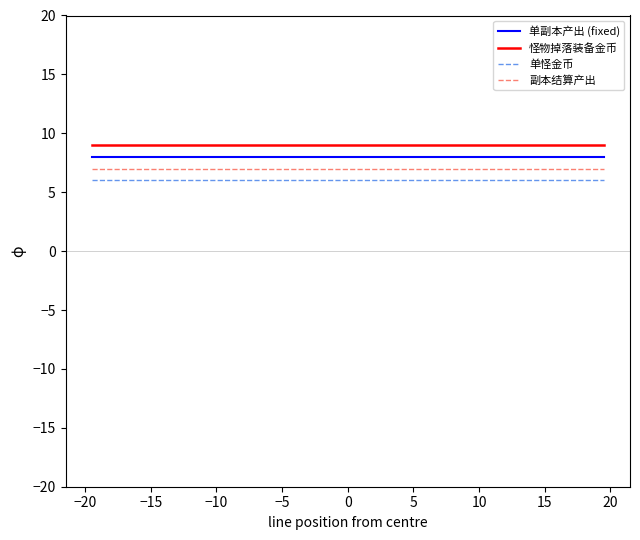

True or false: 怪物掉落装备金币 and 副本结算产出 cross at least once.

False